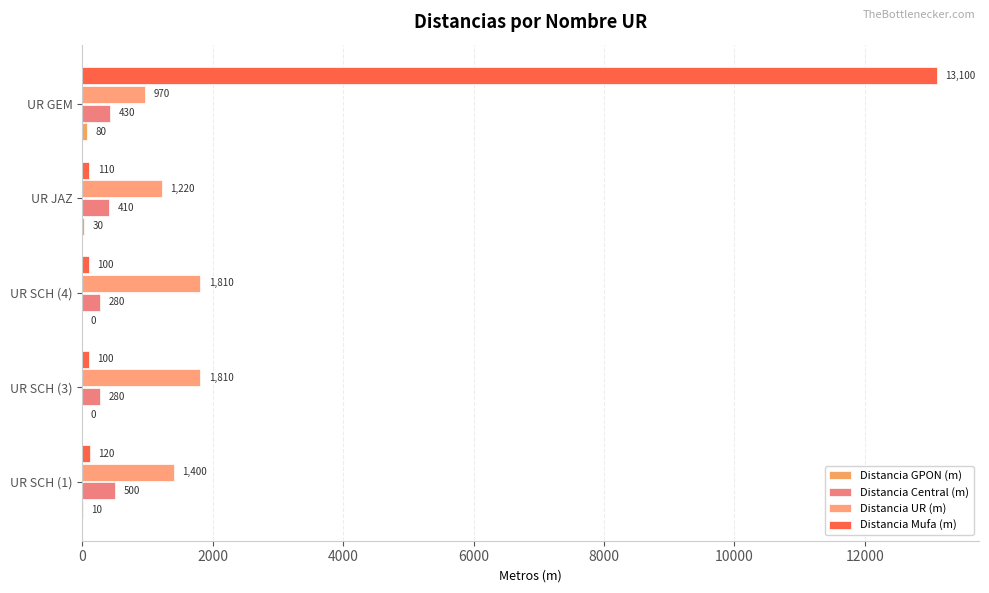

Which series has the widest spread of values?

Distancia Mufa (m)